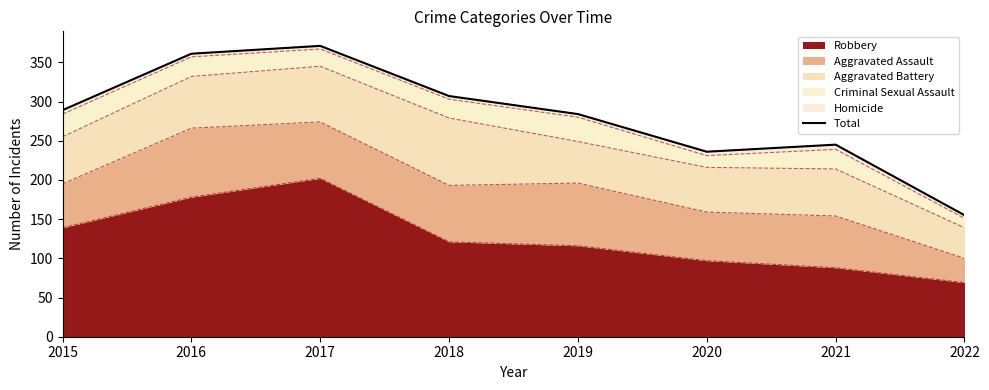

The chart shows a value of 284 at 2019. True or false?

True